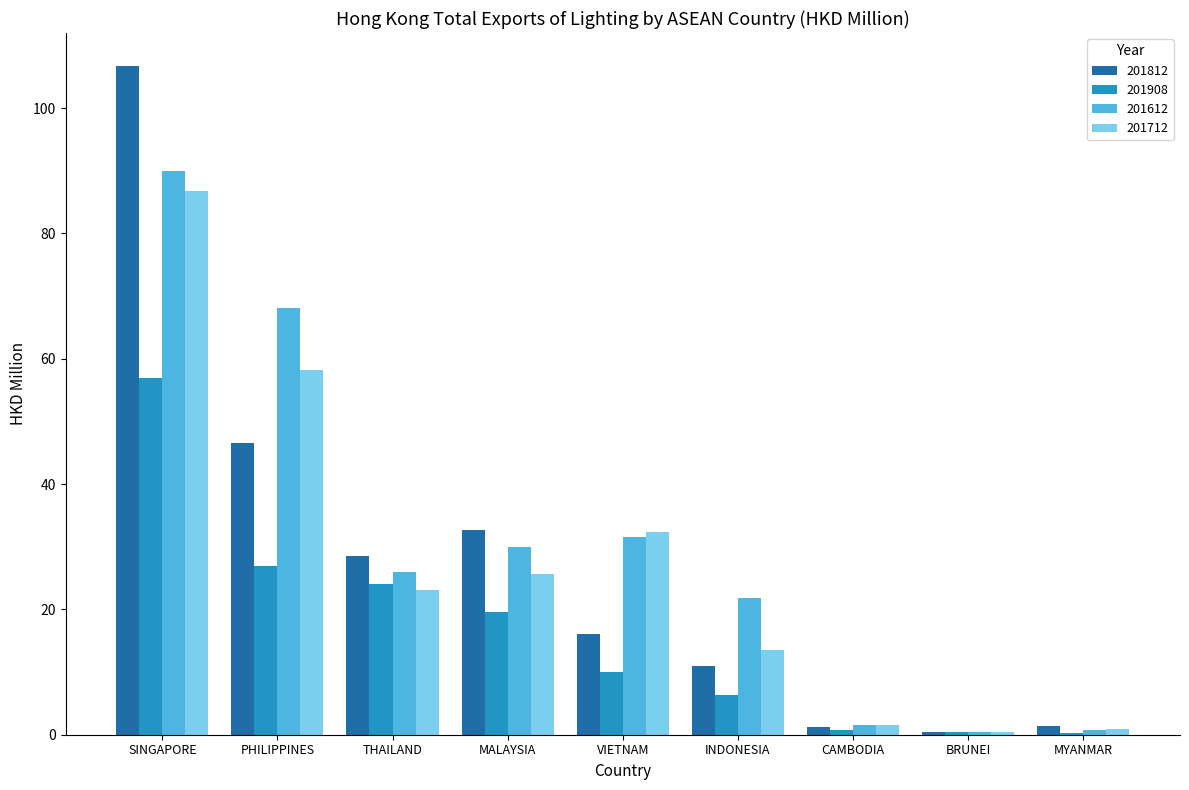

What is the greatest value displayed?

106.6